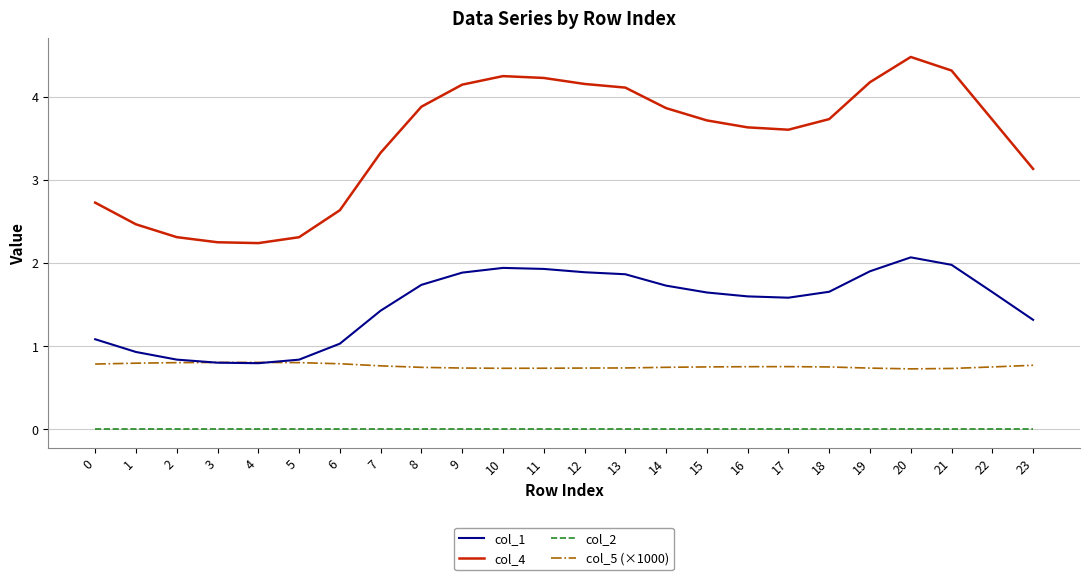

Which series has the largest range (max minus min)?

col_4